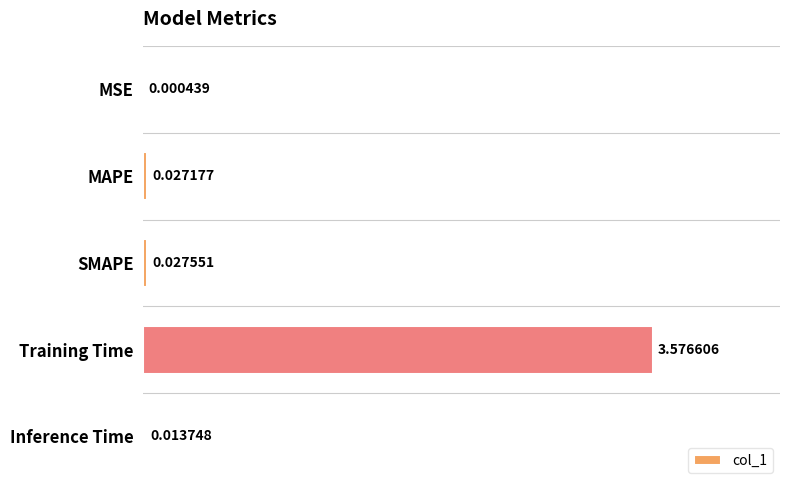

Which has a higher value, MSE or MAPE?

MAPE